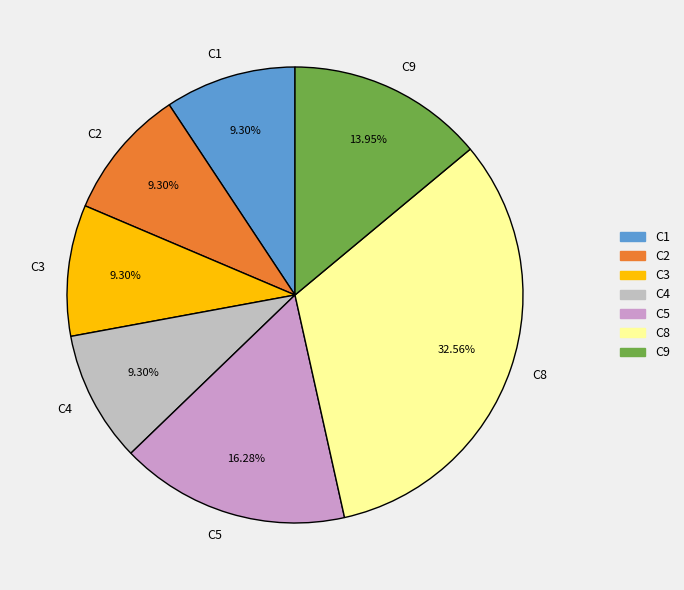

To the nearest percent, what is the average slice percentage?

14%